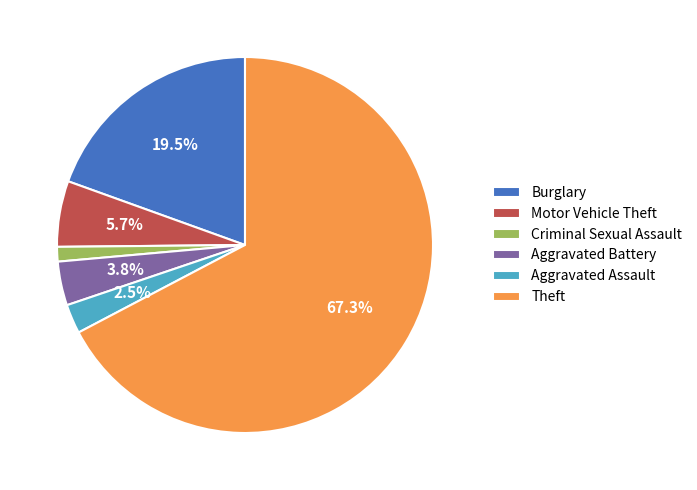

What percentage is NOT represented by Aggravated Assault?

97.5%